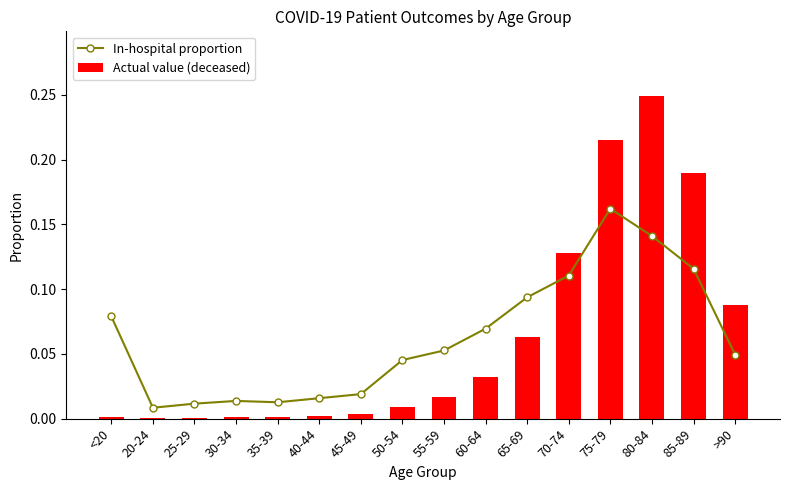

Which label corresponds to the smallest value in the chart?

20-24